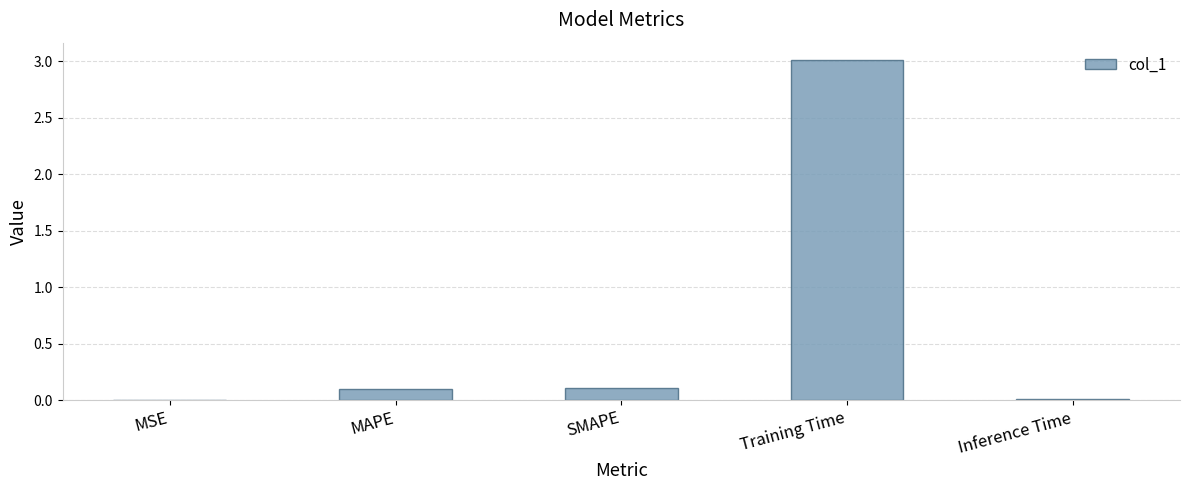

The value at SMAPE is 0.1. True or false?

True